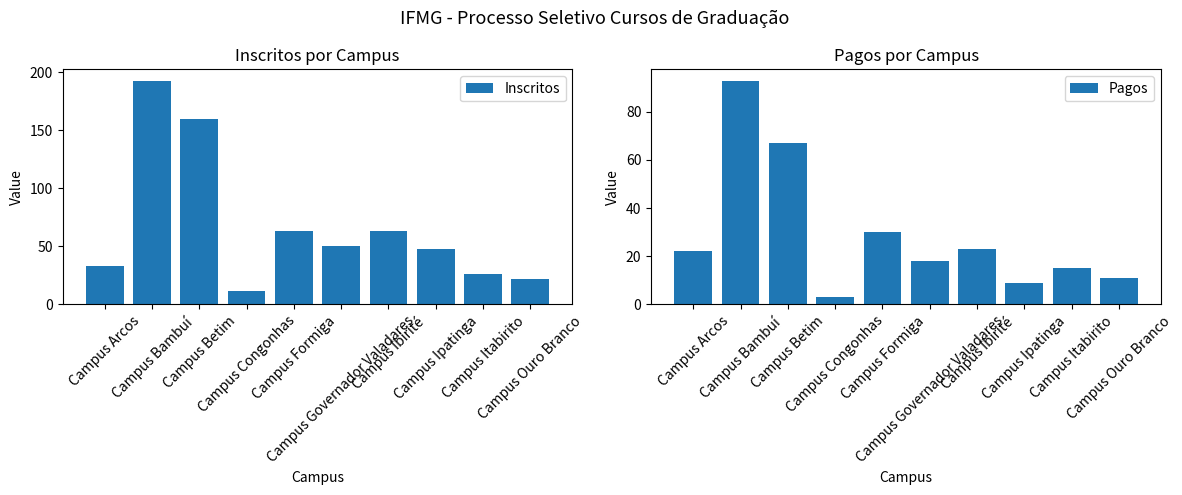

The value of Pagos at Campus Bambuí is 145. True or false?

False